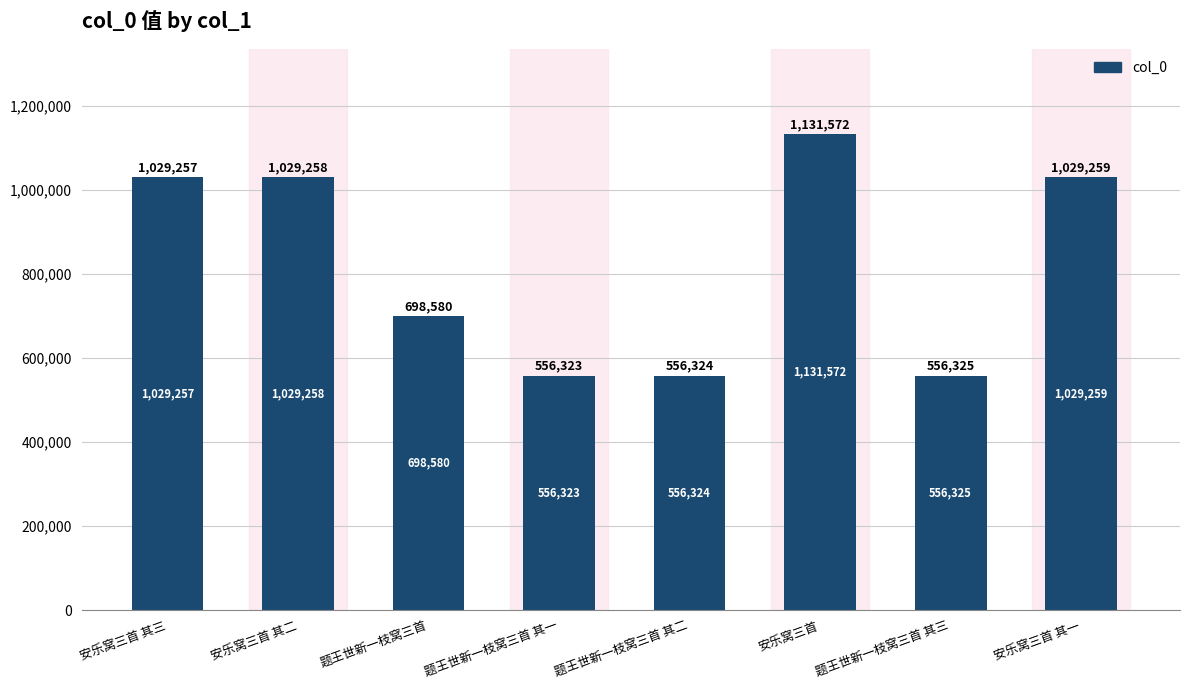

What is the ratio of the value at 题王世新一枝窝三首 其二 to the value at 题王世新一枝窝三首 其一?

1.0